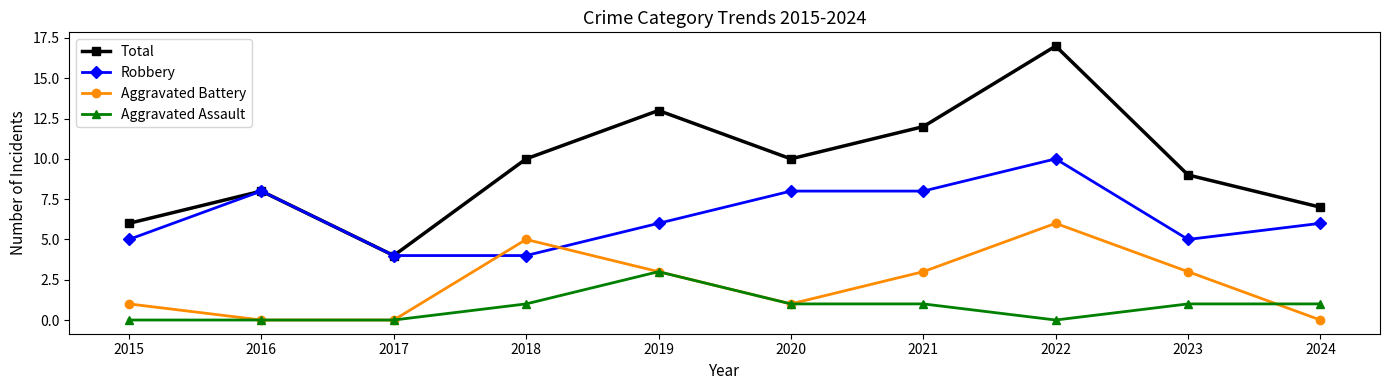

The Aggravated Battery series shows 0 at 2016. True or false?

True